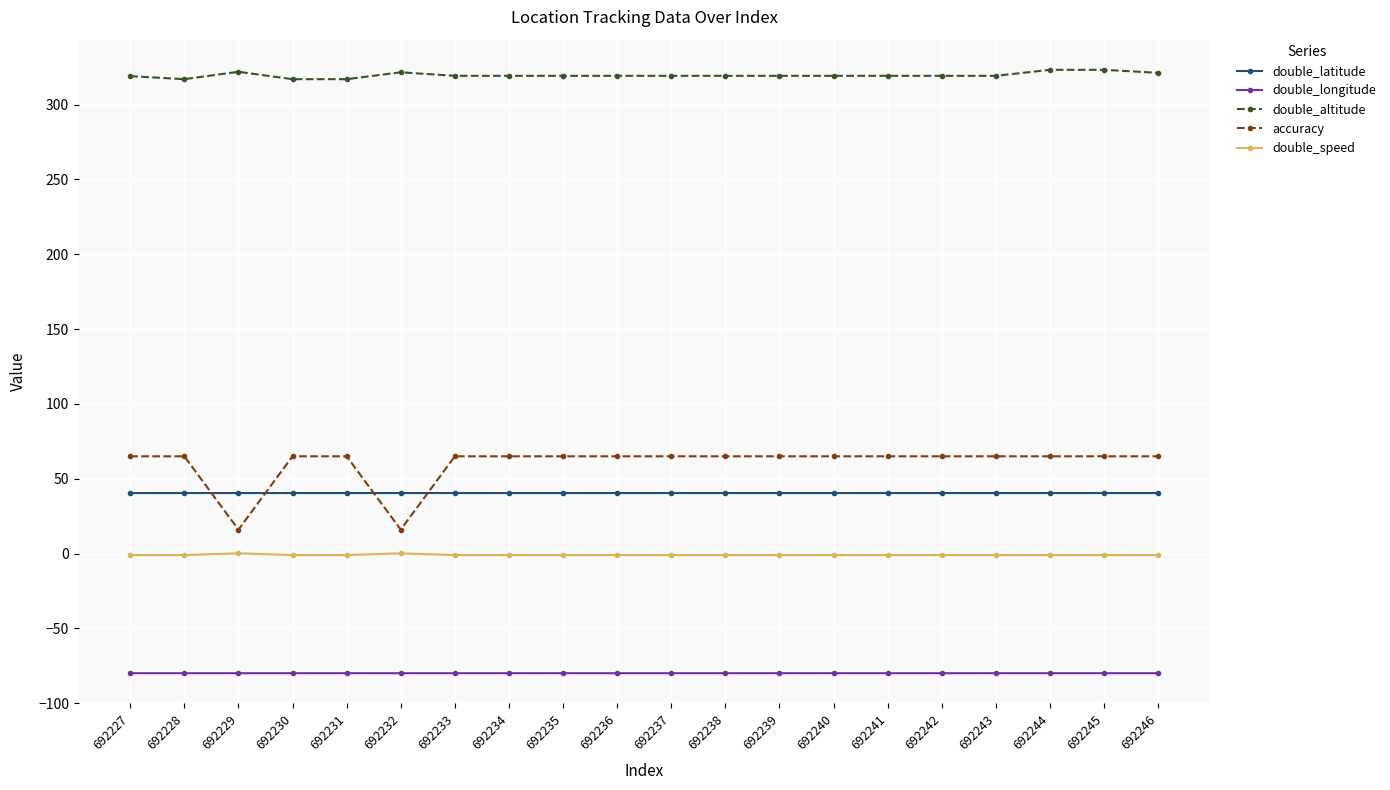

True or false: double_speed has more than 0 interior local peaks.

True